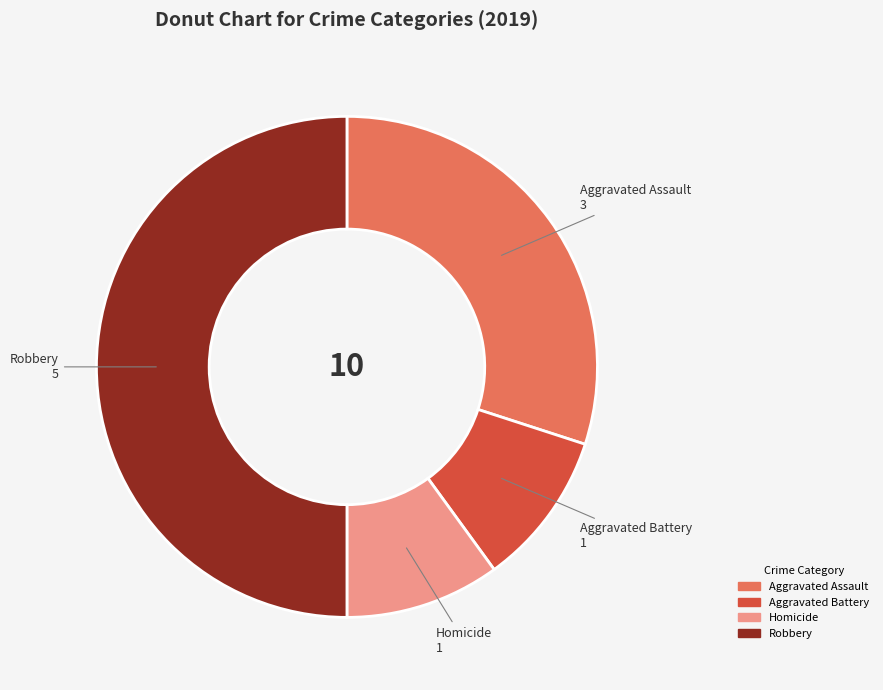

Count the number of slices in the pie.

4